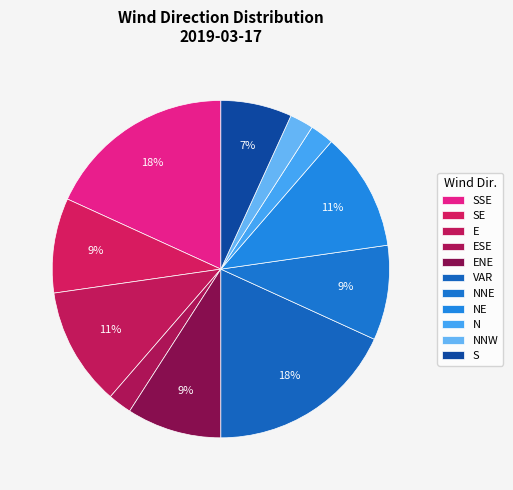

Count the number of slices in the pie.

11